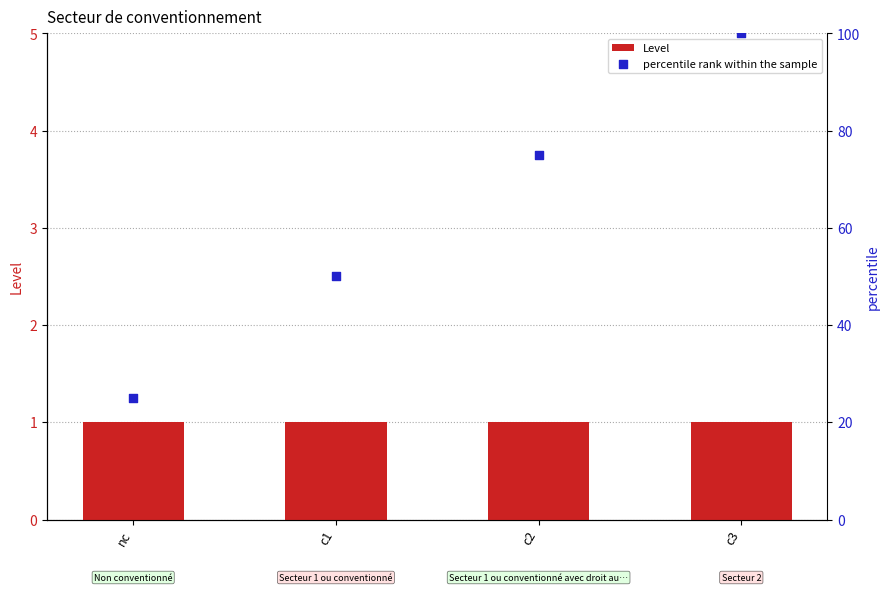

At which category is the sum across all series the highest?

c3